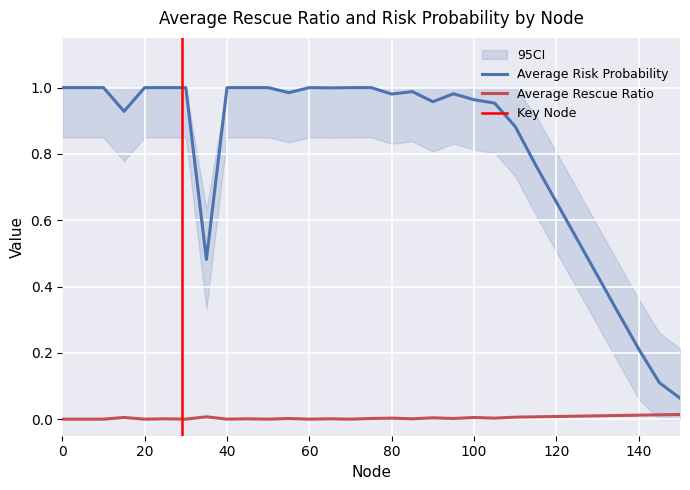

What is the sum of all Average Risk Probability values?

25.2